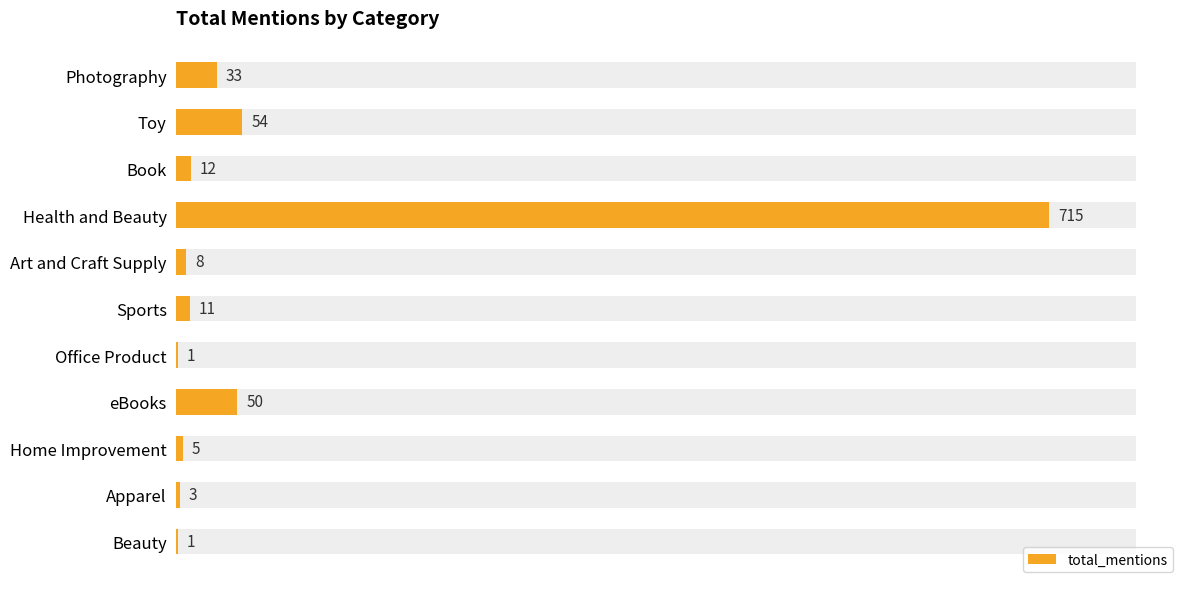

Which category has the highest value in the total_mentions series?

Health and Beauty